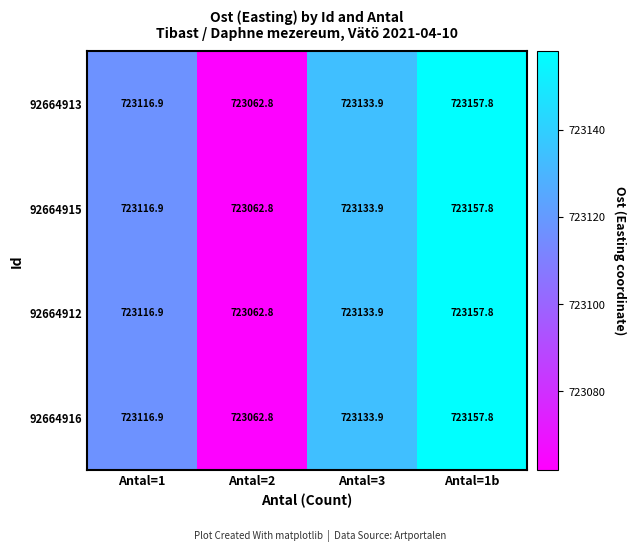

What value does the 92664913 series have at Antal=1b?

723157.8